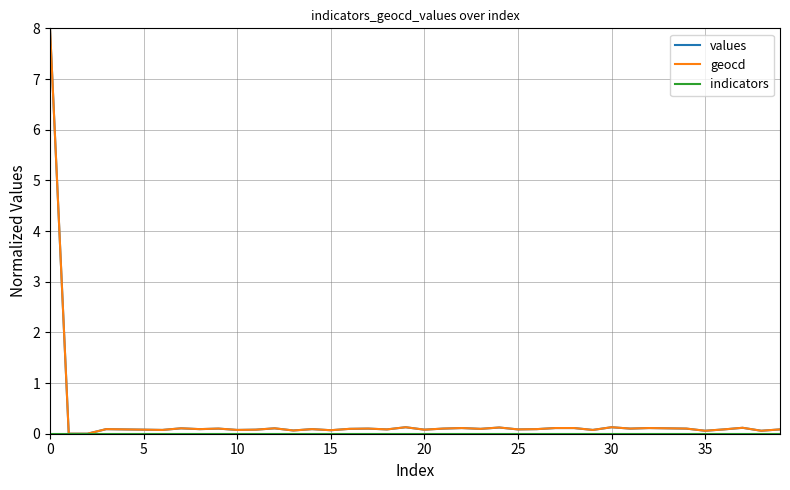

What is the highest value of the values series?

8.0